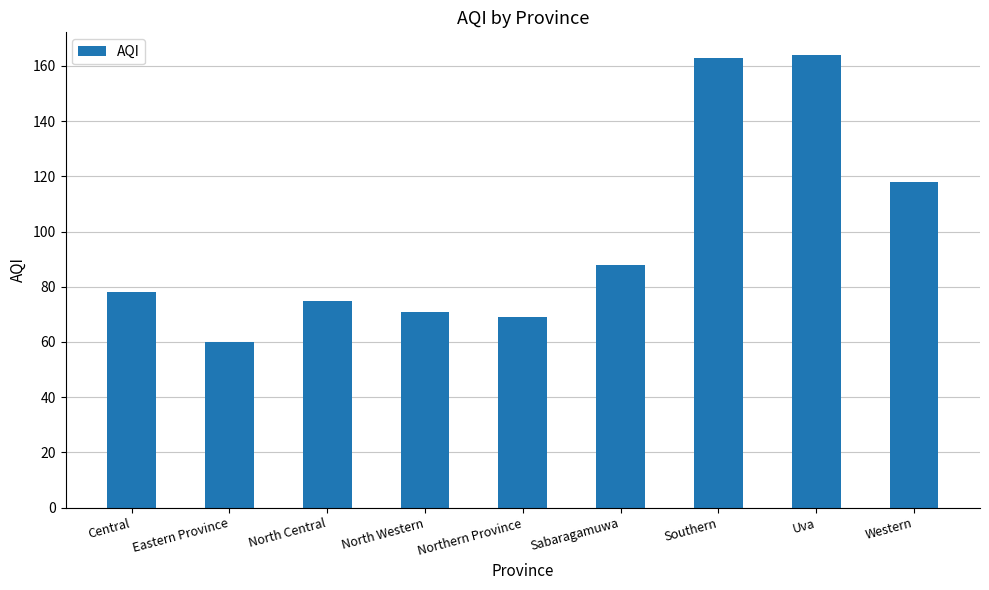

How many bars are there in total?

9